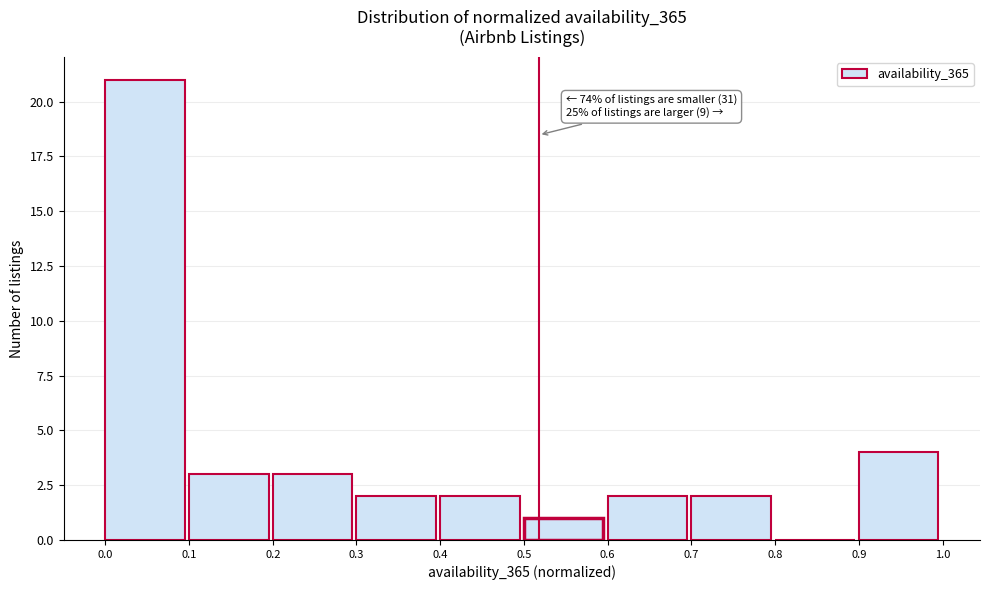

Which range on the x-axis has the tallest bar?

0.0 to 0.1